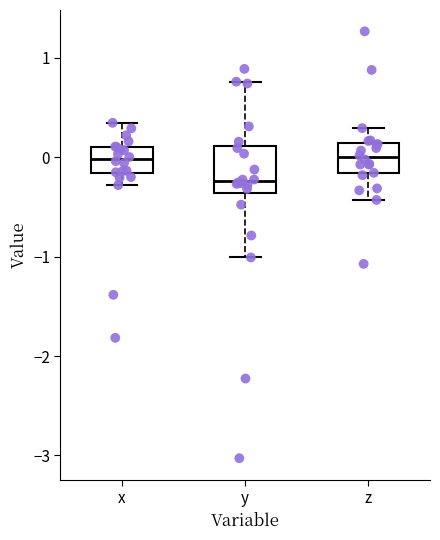

Reading left to right, transcribe this box plot: for each box, give where its median line is, the range the box spans, and where its two whiskers end, as read against the y-axis. The values are not printed on the chart, so give them approximately, as read against the axis.

x: median 0.0, box -0.2 to 0.1, whiskers -0.3 to 0.3
y: median -0.2, box -0.4 to 0.1, whiskers -1.0 to 0.8
z: median 0.0, box -0.2 to 0.1, whiskers -0.4 to 0.3